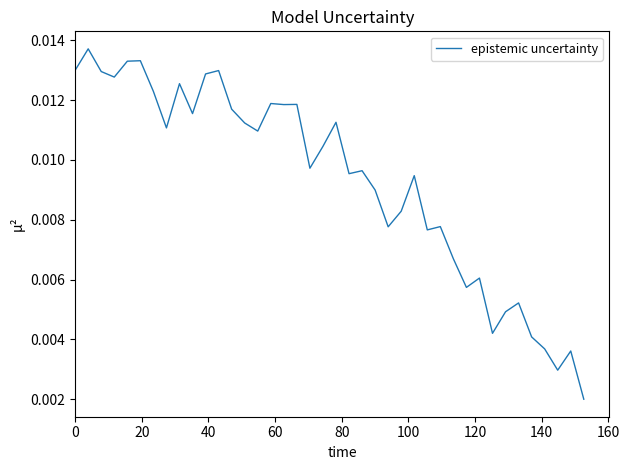

What is the sum of all values?

0.4